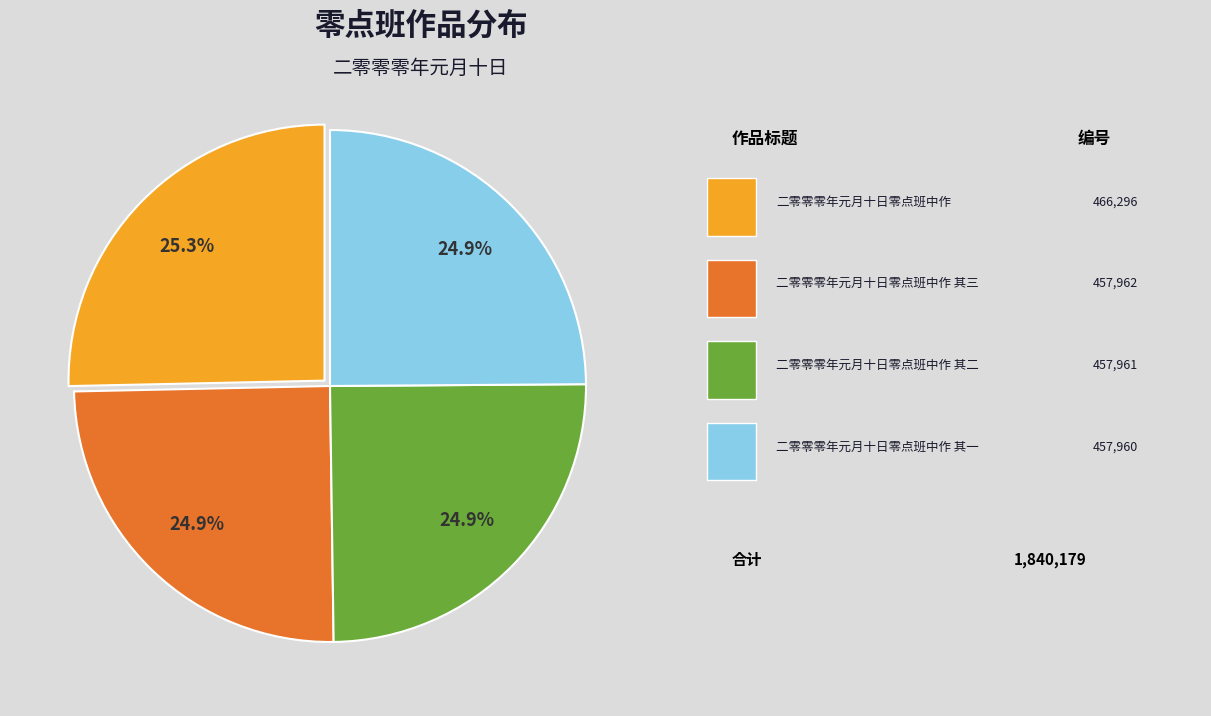

Does any single category account for the majority?

No